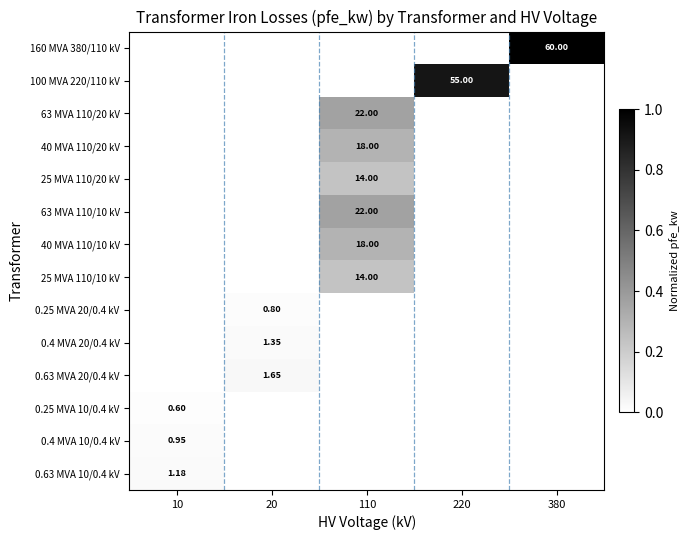

Is it true that 40 MVA 110/20 kV equals 0.2 at 10?

False